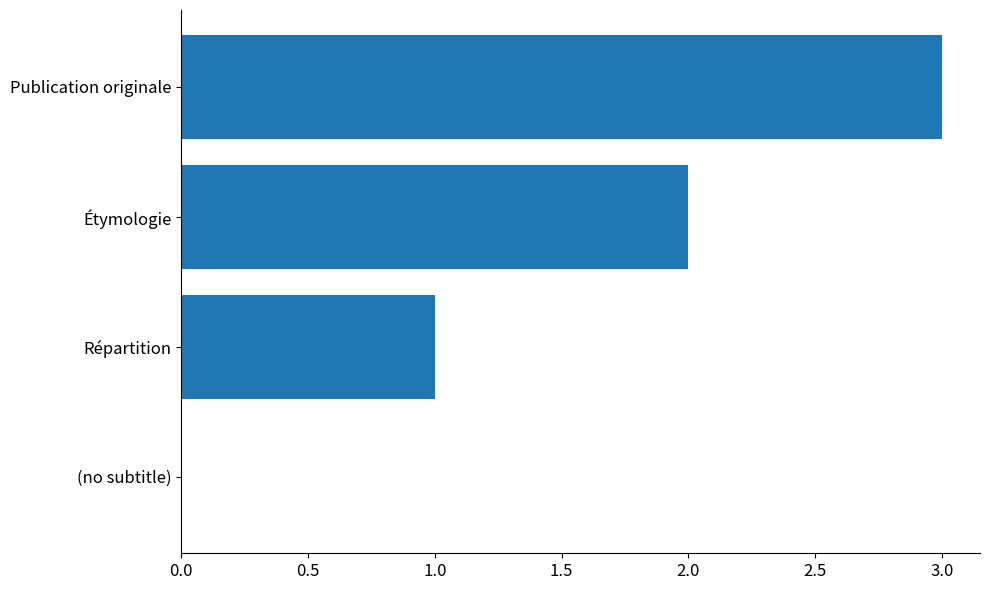

Is it true that the value at (no subtitle) is -1?

False